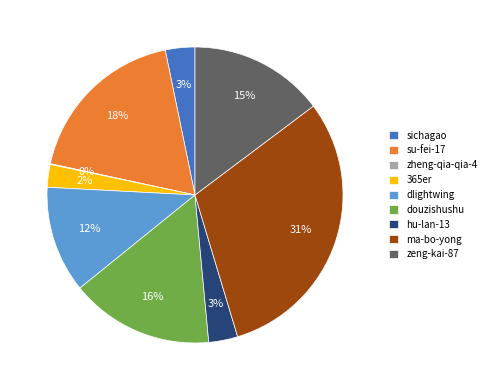

The sichagao slice represents 12% of the pie. True or false?

False